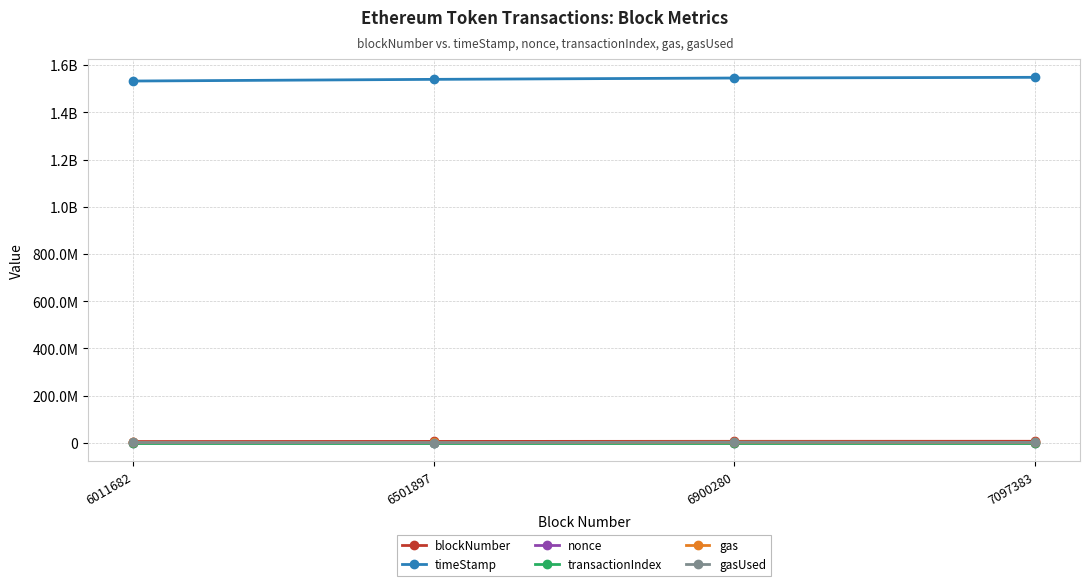

What is the value of the nonce point at the 3rd from the left?

490